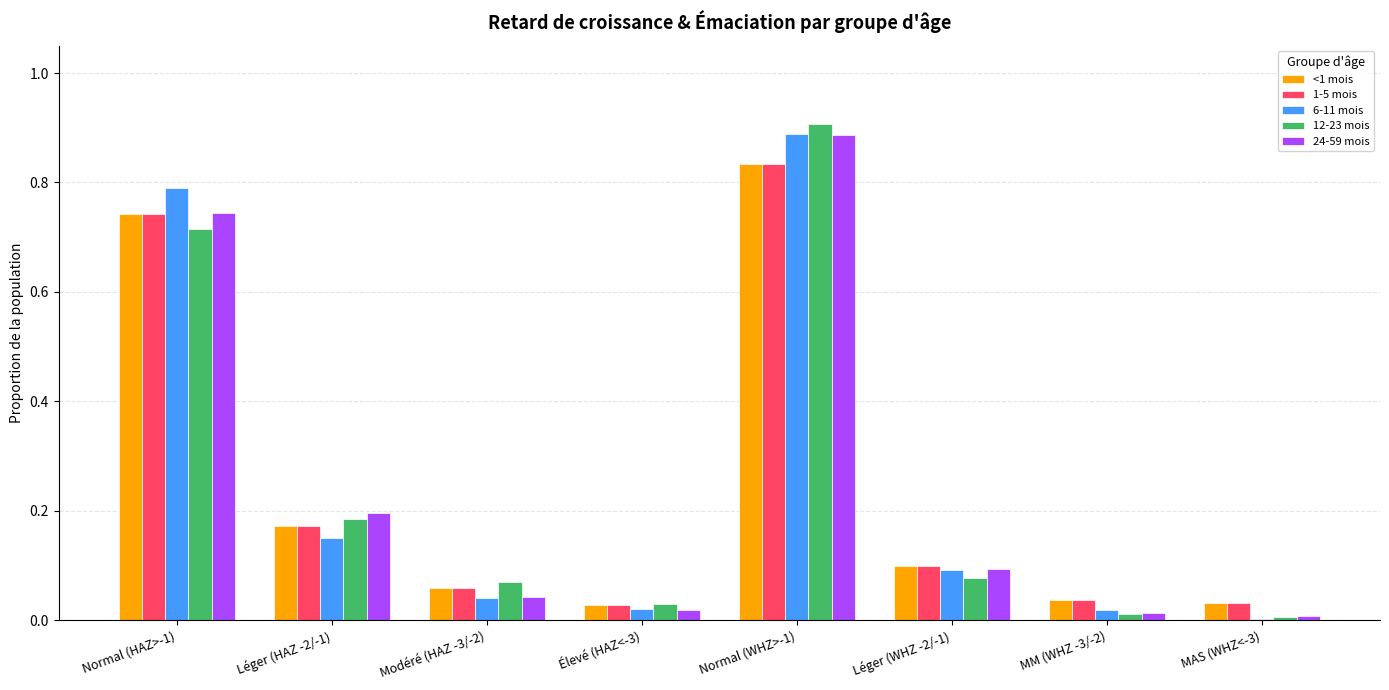

Which series changed the most between Modéré (HAZ -3/-2) and Normal (WHZ>-1)?

6-11 mois